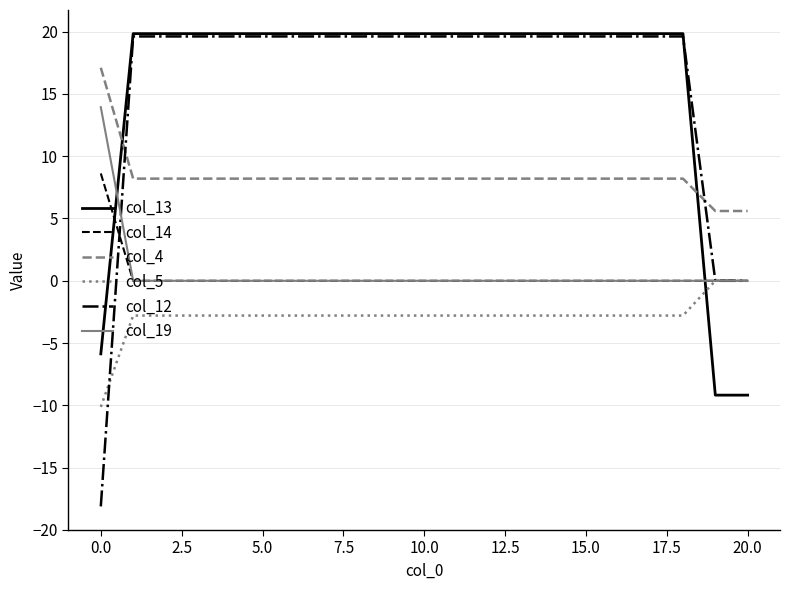

What is the maximum value shown in the chart?

19.8